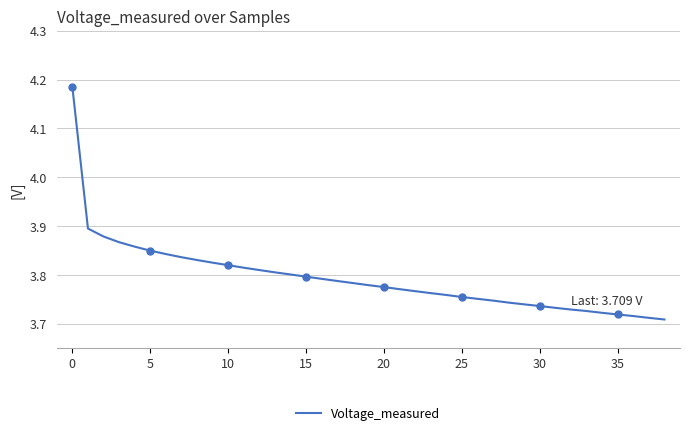

The chart shows a value of 1.5 at 28. True or false?

False